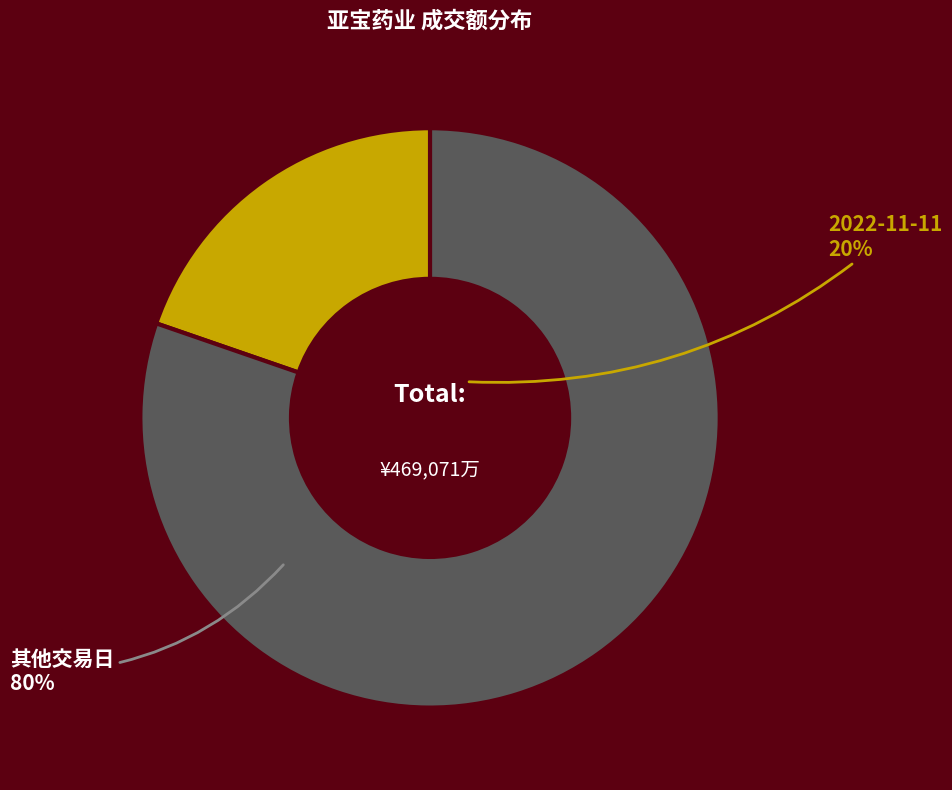

Is there a majority slice in this chart?

Yes